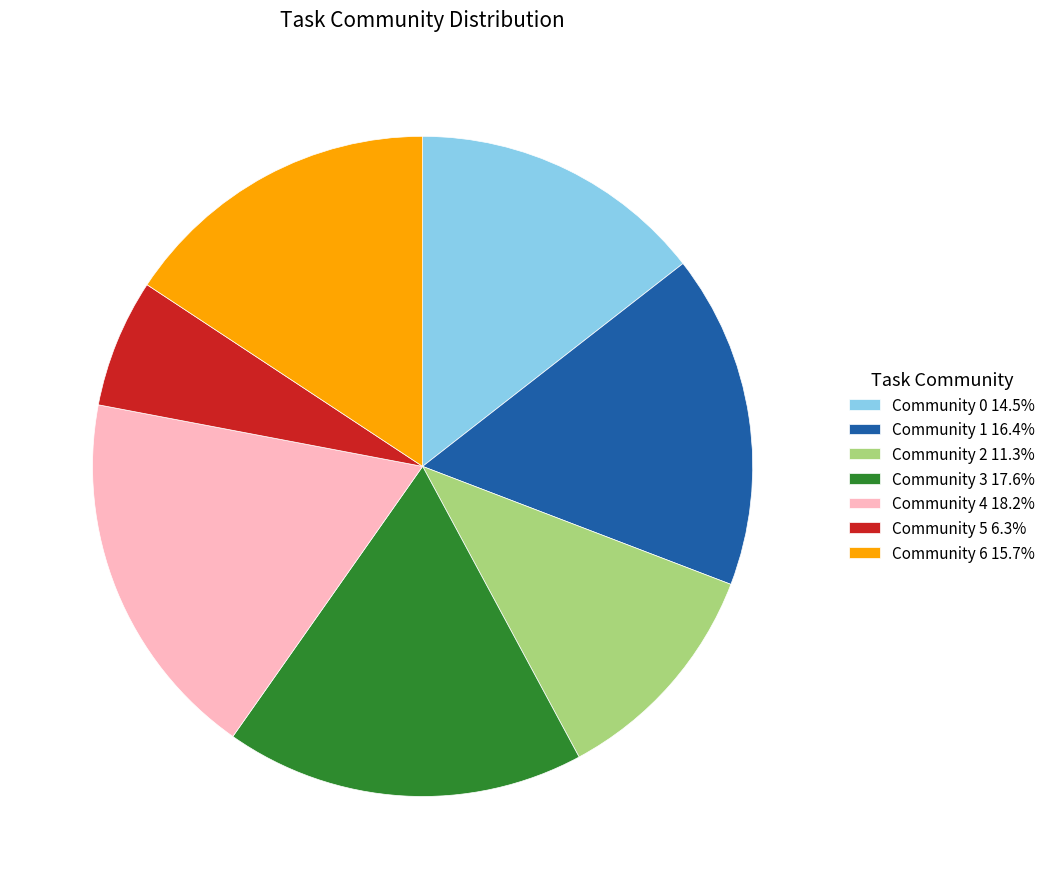

Combined, do Community 4 18.2% and Community 0 14.5% account for over 50%?

No